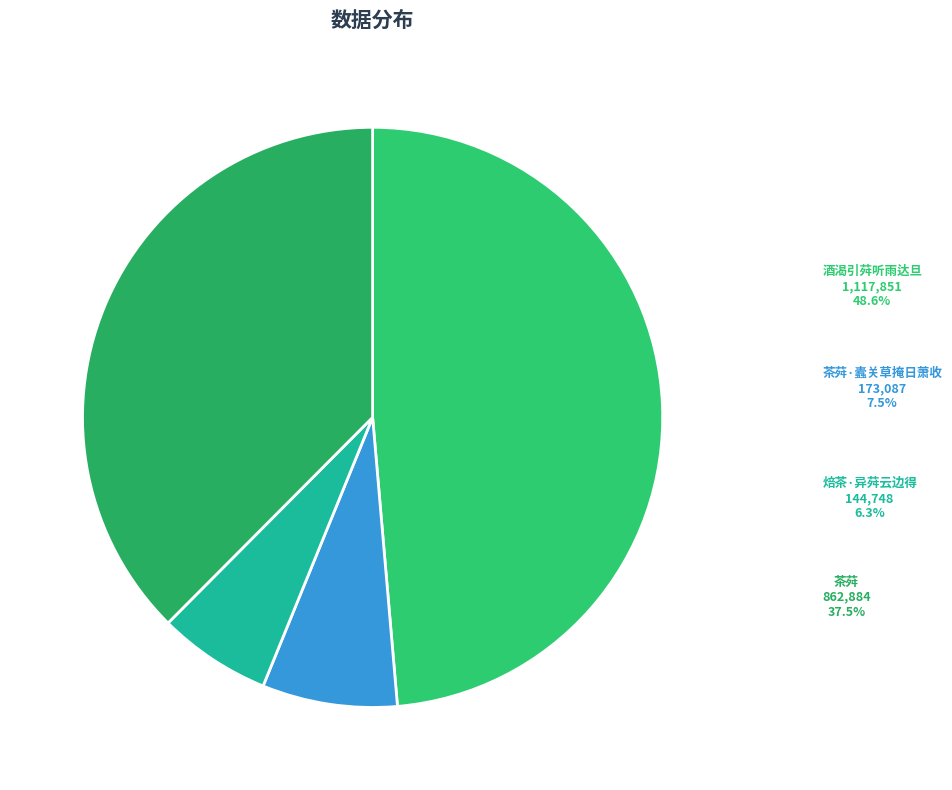

Is it true that 茶荈 is 38% of the pie?

True